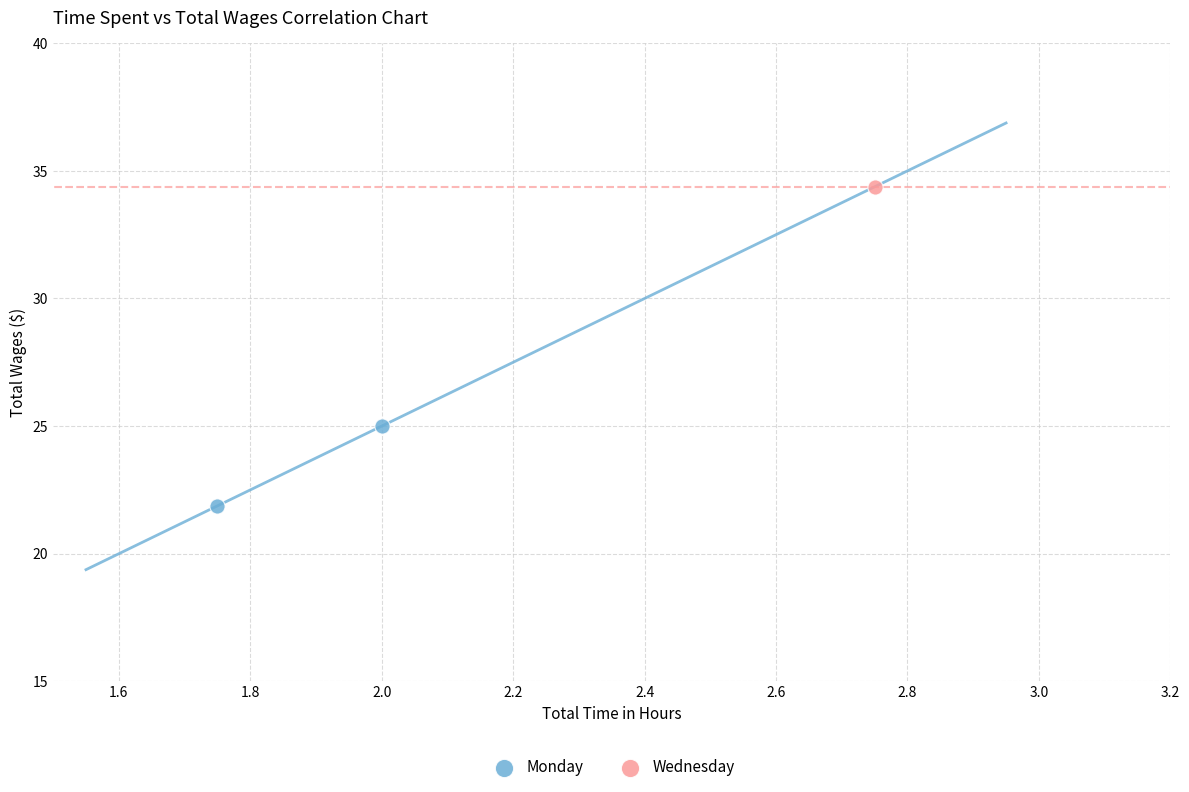

What are all the series names shown in the legend?

Monday, Wednesday